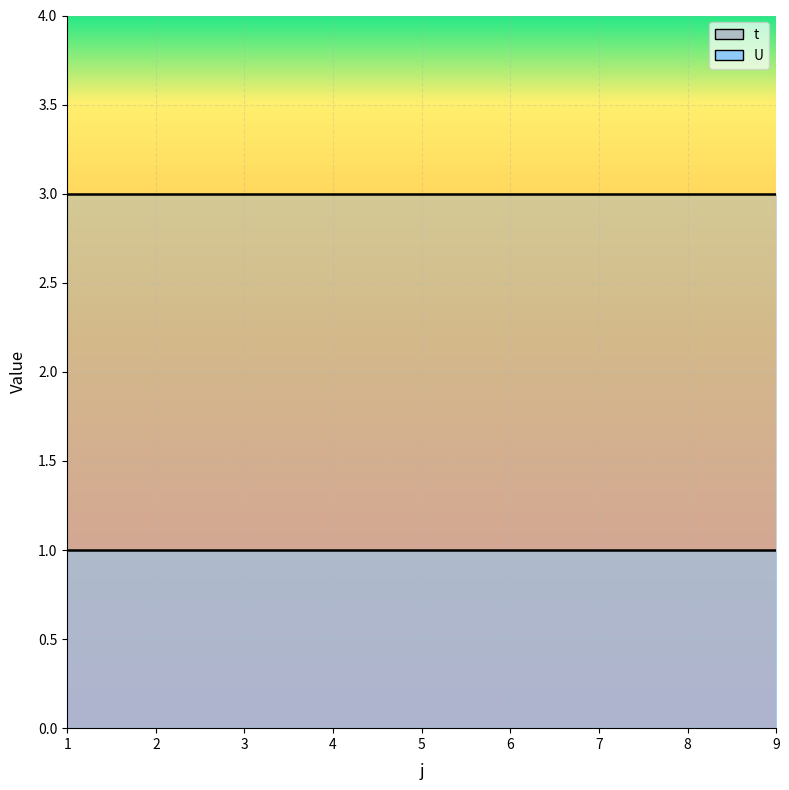

What is the sum of the t values at 3 and 6?

6